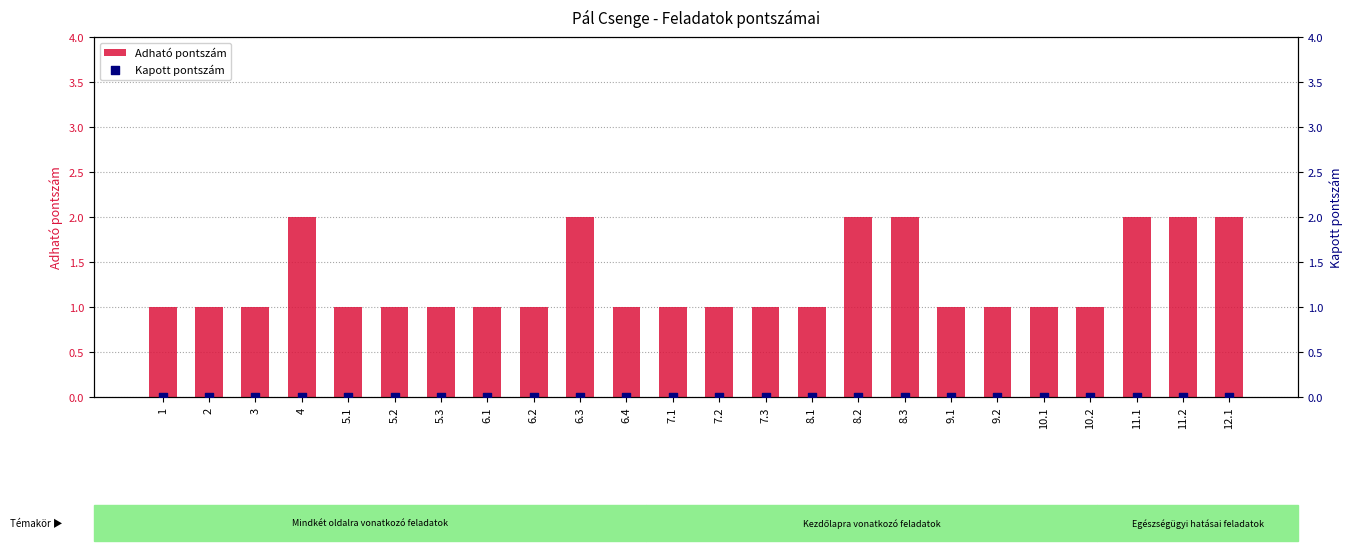

Which series has the largest total across all categories?

Adható pontszám